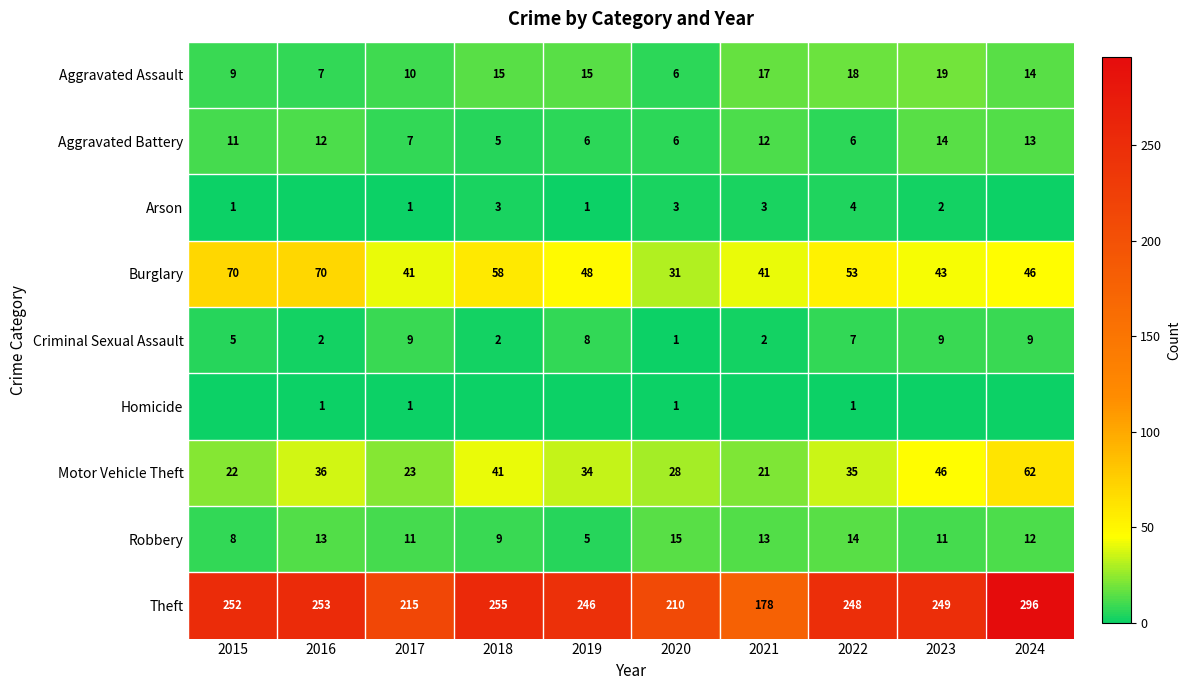

The value of Arson at 2017 is 0. True or false?

False